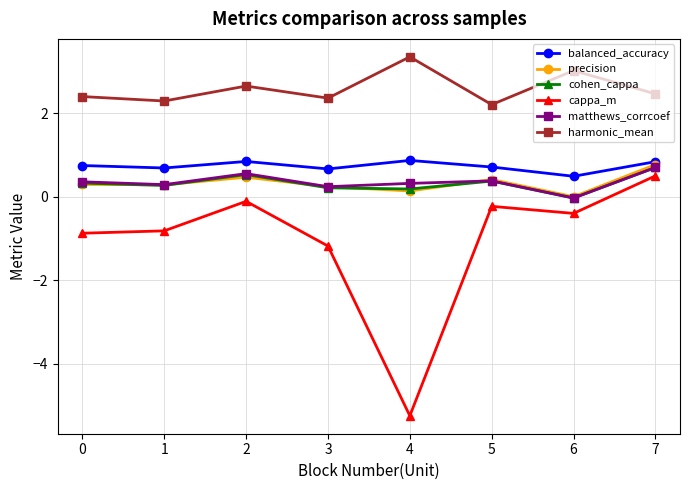

True or false: harmonic_mean has more than 2 points higher than both neighbors.

True